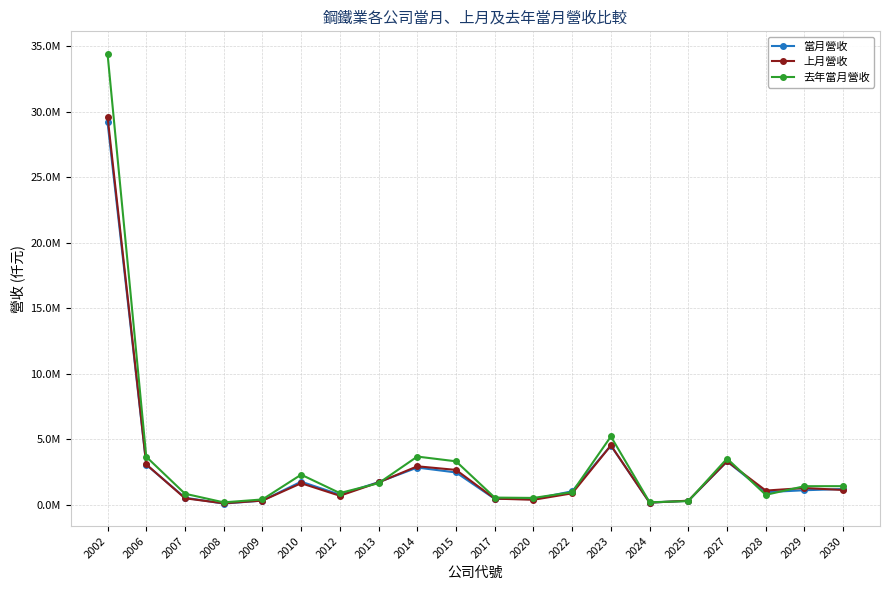

What are all the series names shown in the legend?

當月營收, 上月營收, 去年當月營收